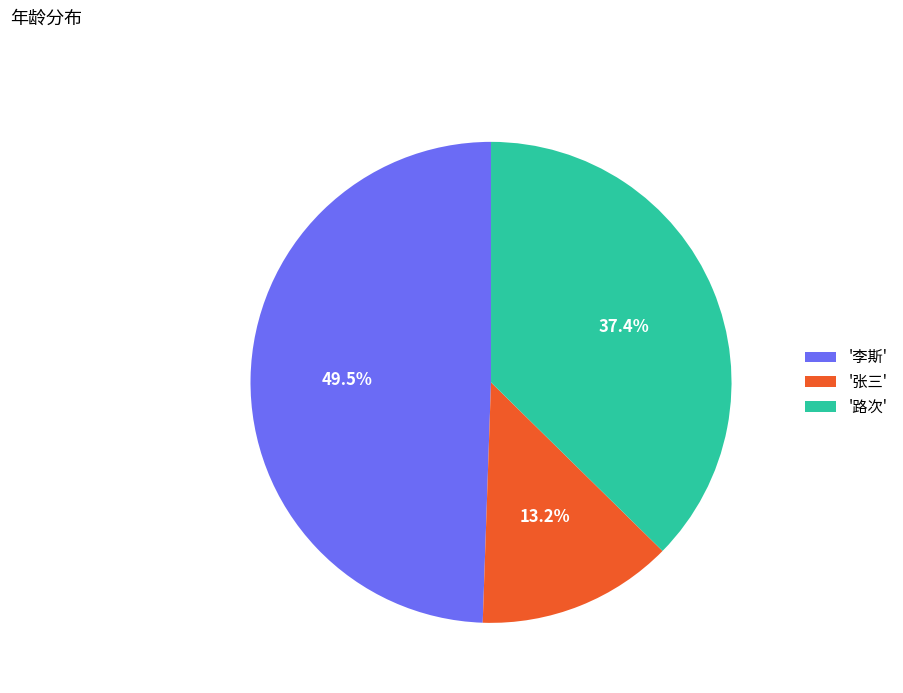

Does any single category account for the majority?

No